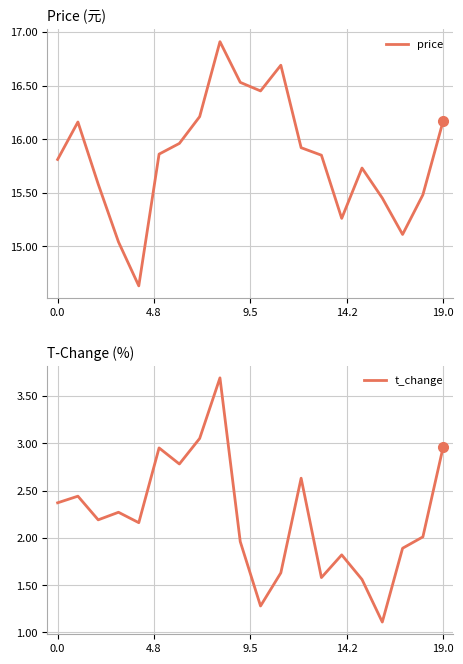

What are all the series names shown in the legend?

price, t_change